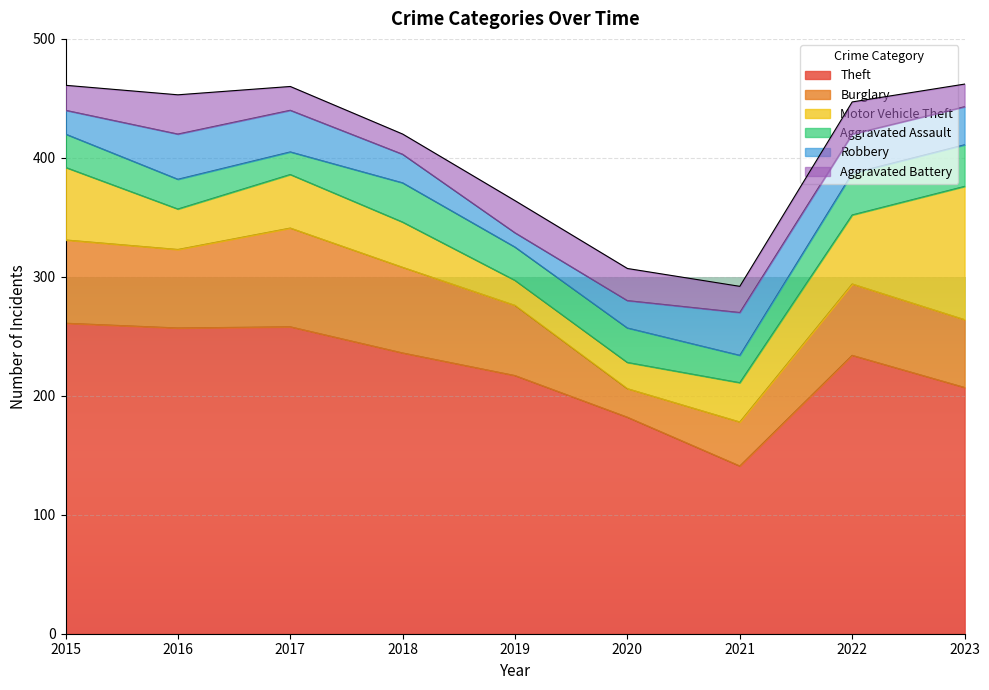

What is the greatest value displayed?

261